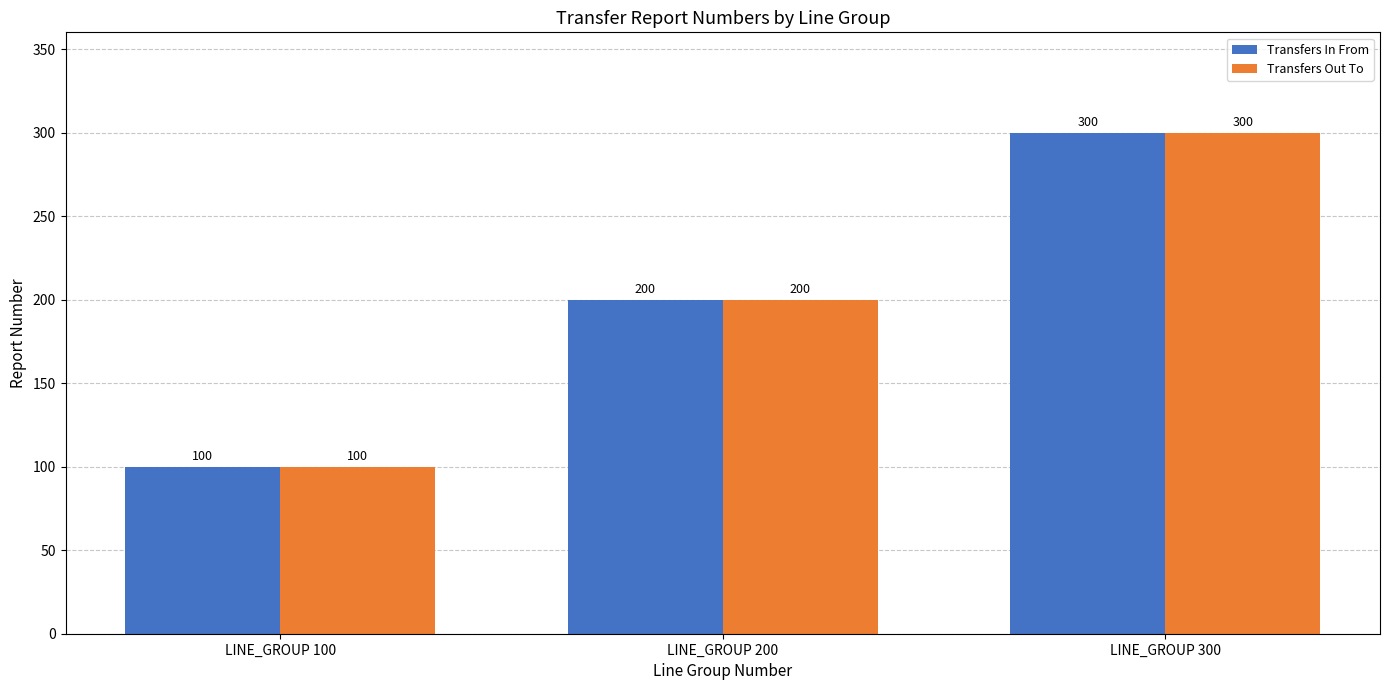

Count the number of categories in the chart.

3